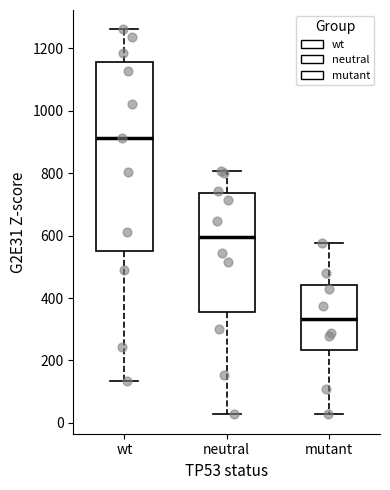

Reading left to right, read every box against the y-axis: the position of its median line, the range the box covers, and the ends of its whiskers. The values are not printed on the chart, so give them approximately, as read against the axis.

wt: median 920, box 560 to 1160, whiskers 140 to 1260
neutral: median 600, box 360 to 740, whiskers 20 to 800
mutant: median 340, box 240 to 440, whiskers 20 to 580